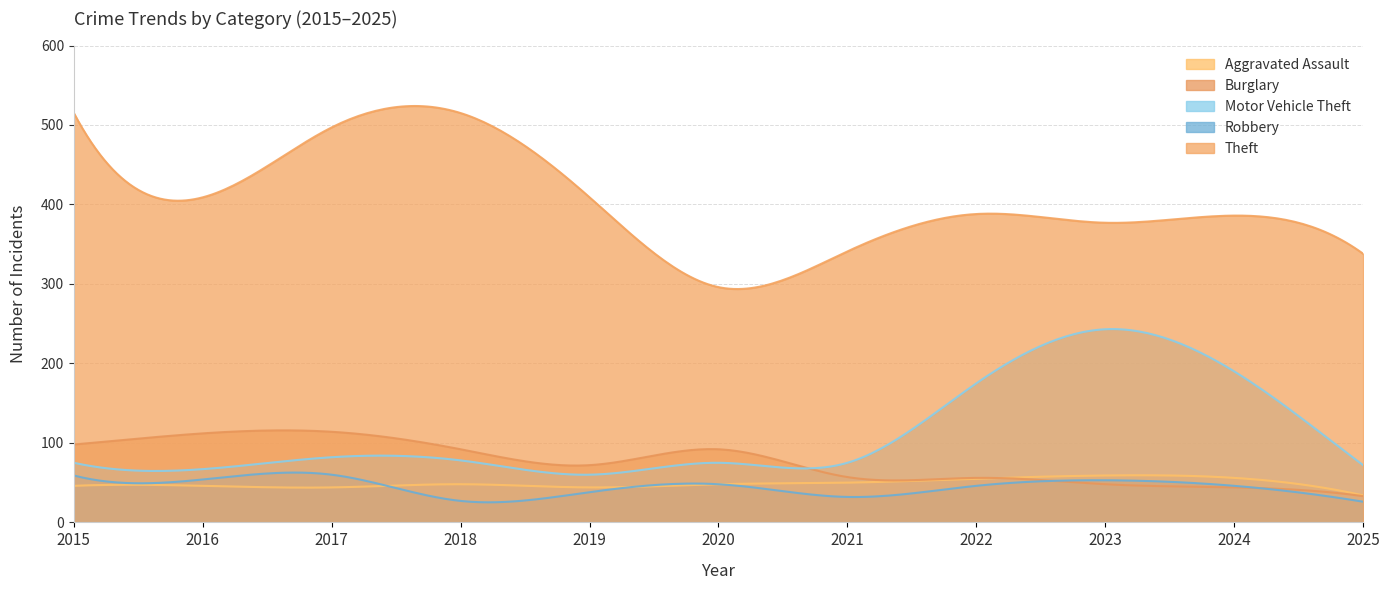

At 2023, list the series in order from largest to smallest.

Theft, Motor Vehicle Theft, Aggravated Assault, Robbery, Burglary